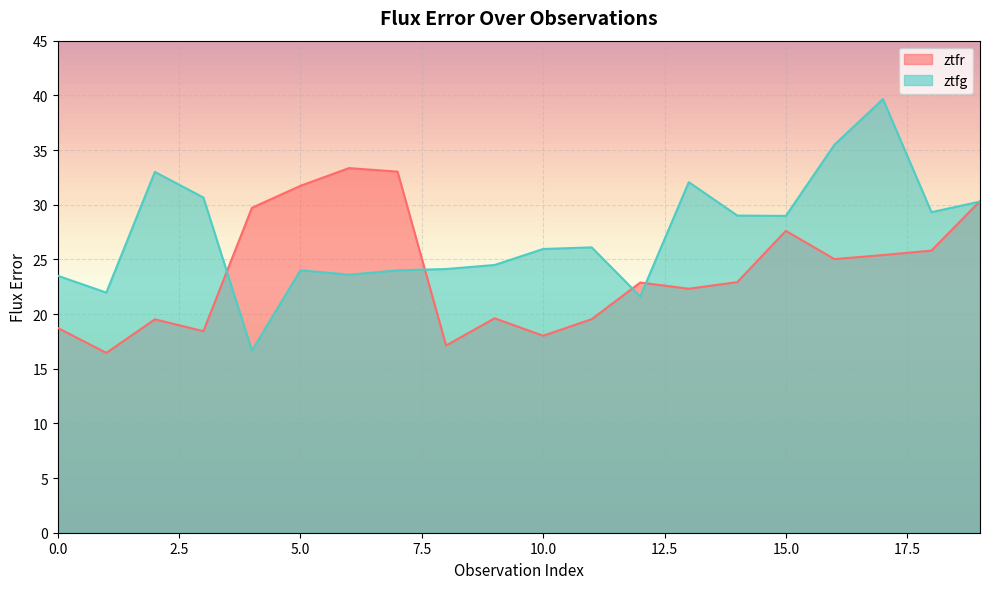

Reading left to right, list all the values displayed in this chart.

ztfr: 0=18.7	1=16.4	2=19.5	3=18.4	4=29.7	5=31.7	6=33.3	7=33.0	8=17.1	9=19.6	10=18.0	11=19.5	12=22.9	13=22.3	14=22.9	15=27.6	16=25.0	17=25.4	18=25.8	19=30.3
ztfg: 0=23.5	1=22.0	2=33.0	3=30.7	4=16.7	5=24.0	6=23.6	7=24.0	8=24.1	9=24.5	10=25.9	11=26.1	12=21.6	13=32.1	14=29.0	15=29.0	16=35.5	17=39.7	18=29.3	19=30.3